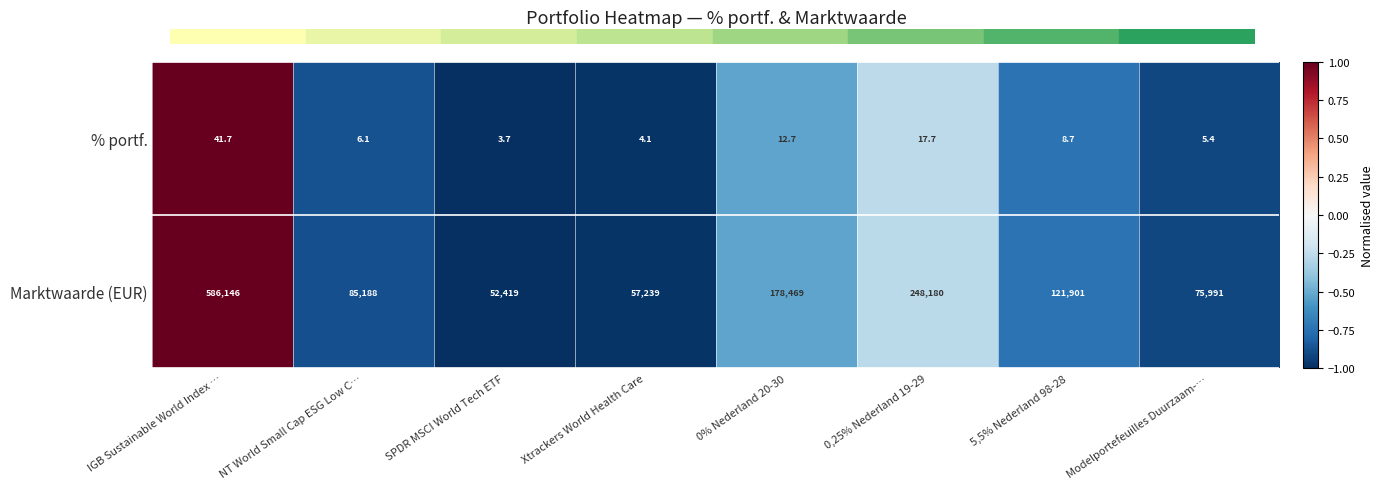

What is the spread (max minus min) of values at 0,25% Nederland 19-29?

248162.3